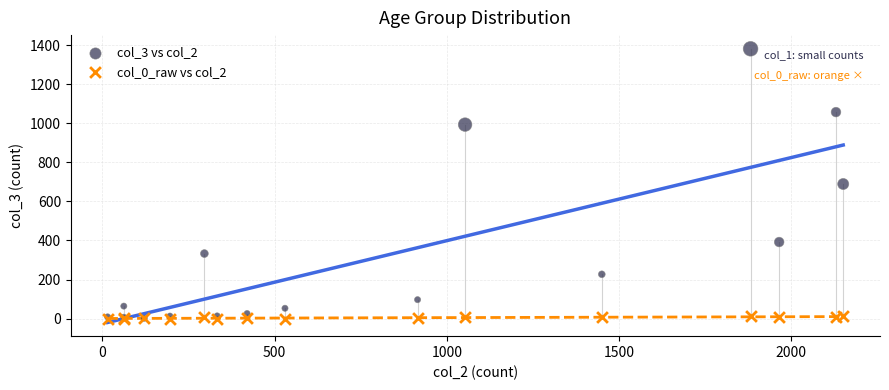

What are all the series names shown in the legend?

col_3 vs col_2, col_0_raw vs col_2